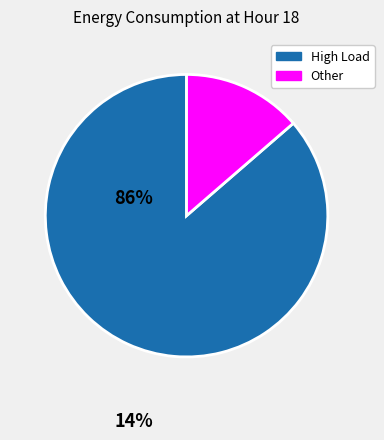

Is there a majority slice in this chart?

Yes